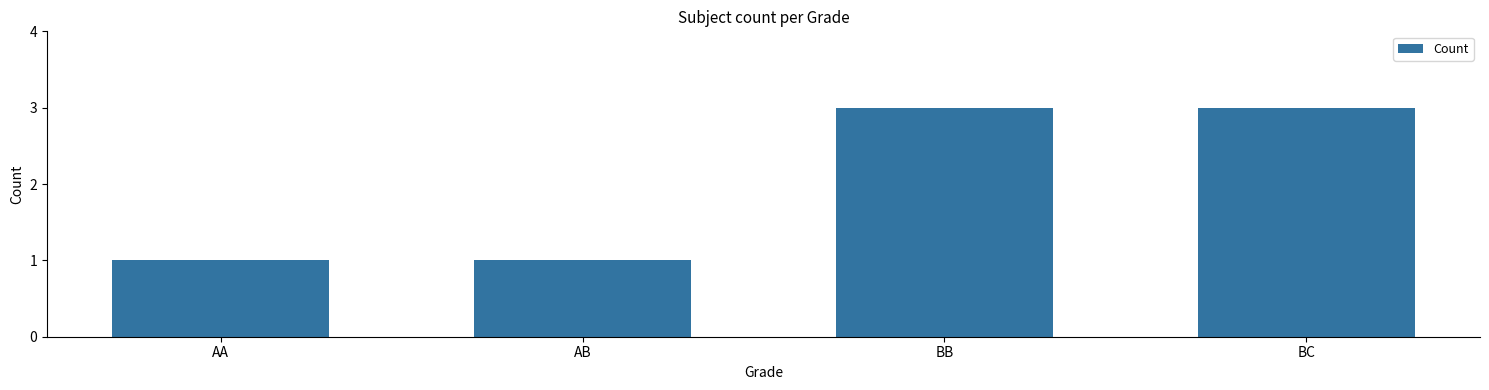

What is the minimum value shown in the chart?

1